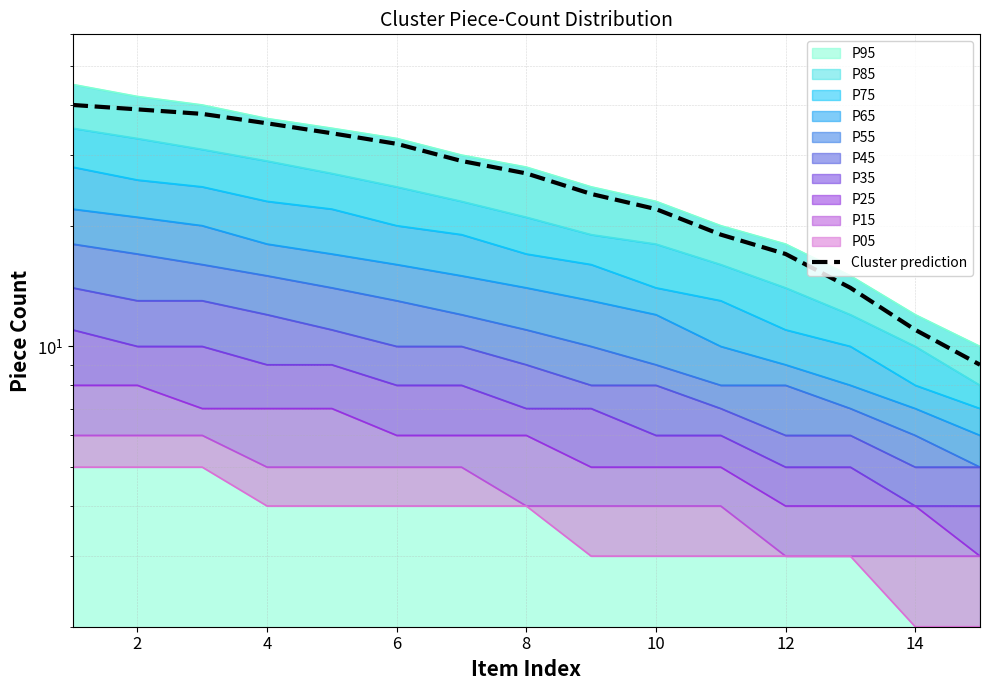

True or false: there are more than 0 points higher than both neighbors.

False